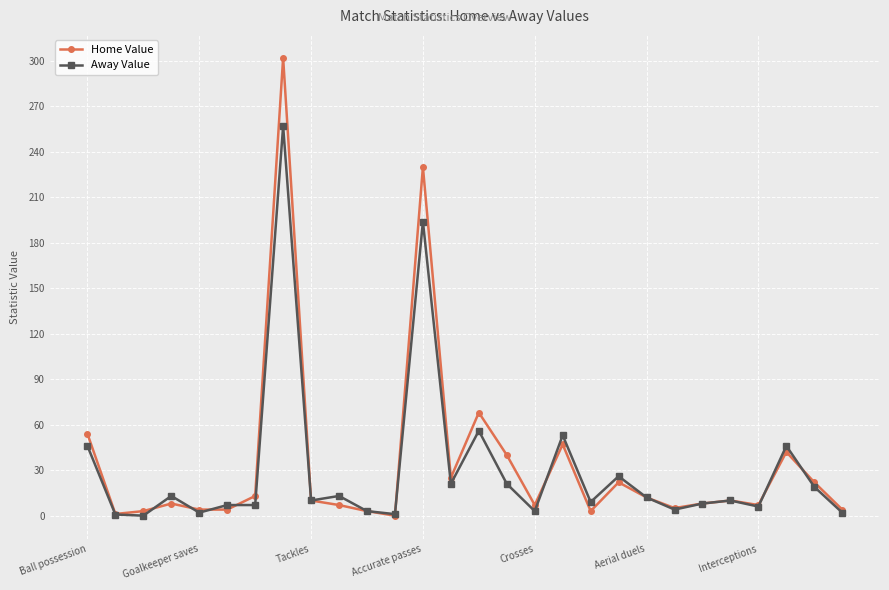

List the series in order of their peak value, highest first.

Home Value, Away Value